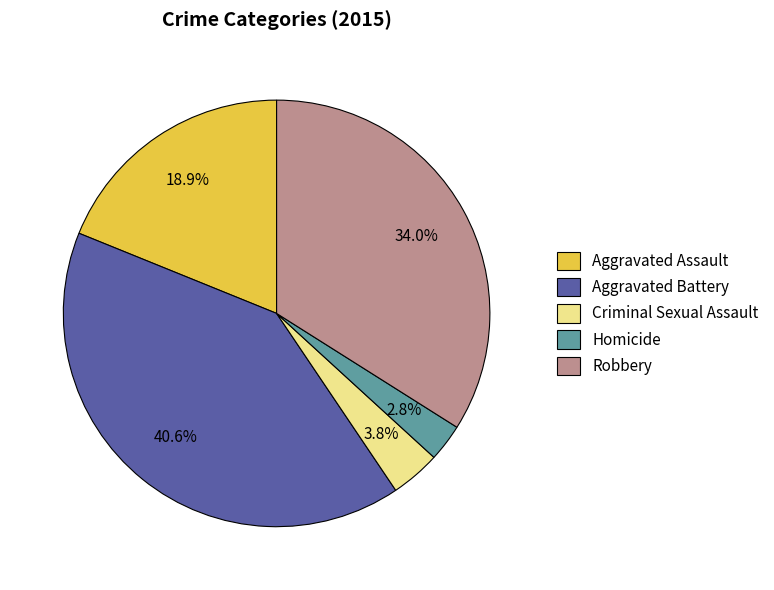

How many segments does this pie chart have?

5